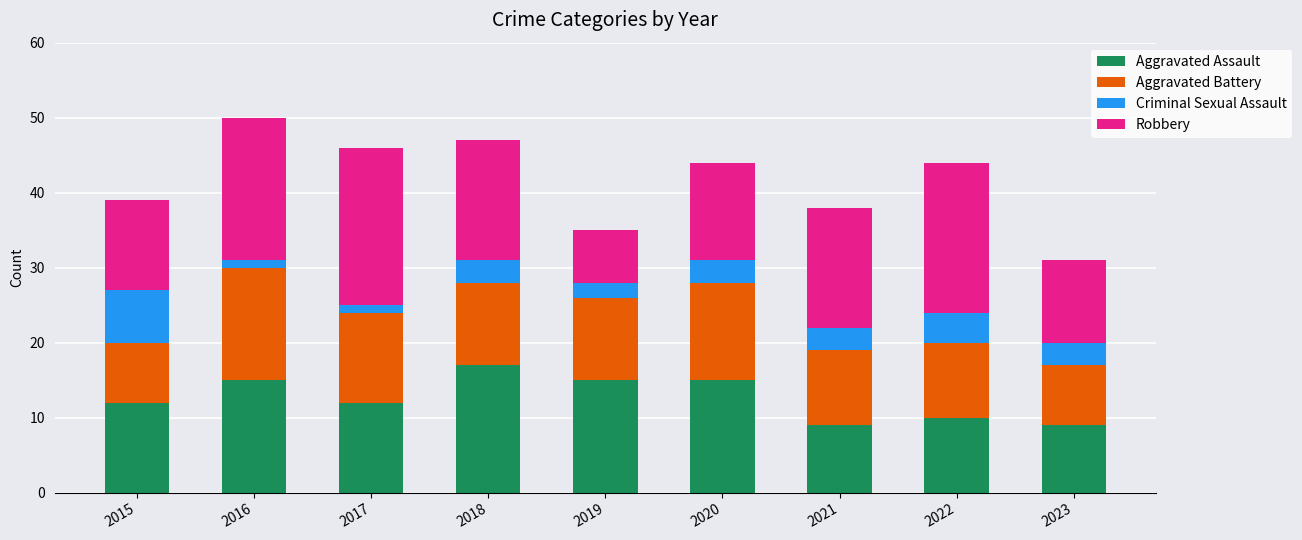

What is the total value across all series at 2018?

47